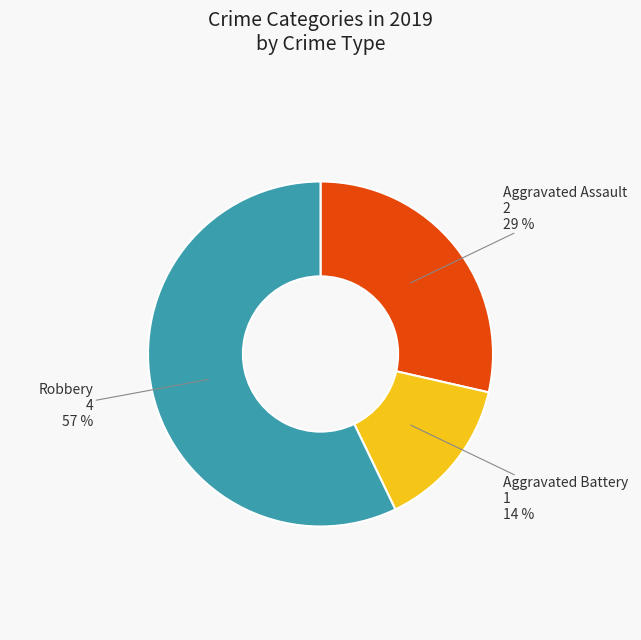

Is there a majority slice in this chart?

Yes